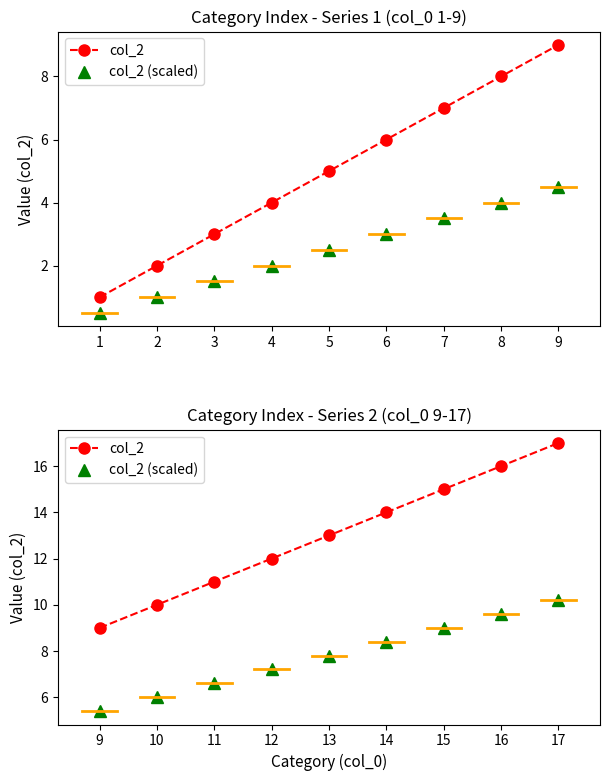

True or false: col_2 and col_2 (scaled) intersect in this chart.

False